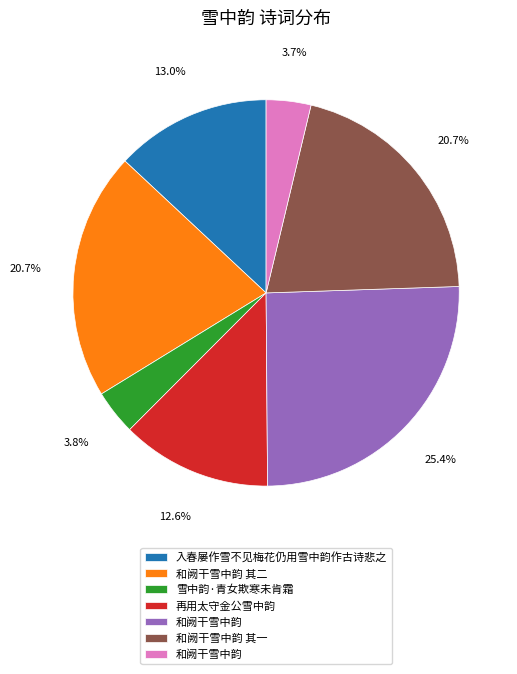

Is there any slice that represents more than half of the pie?

No